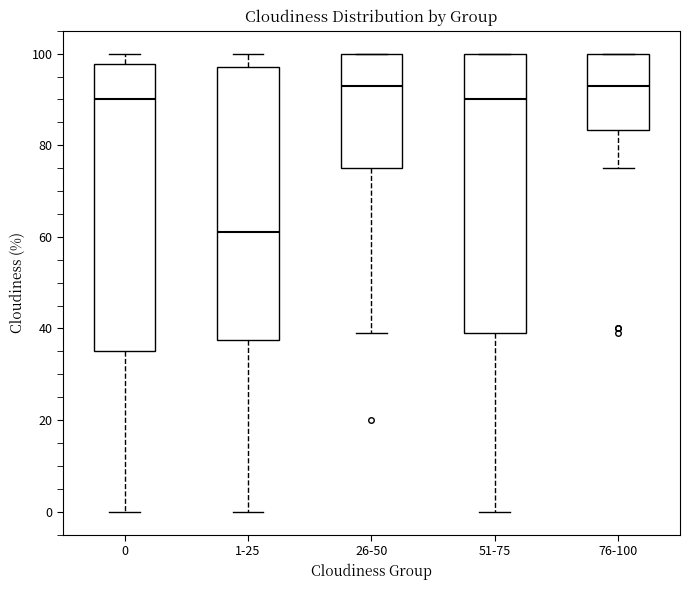

Which box has the lowest median line?

1-25